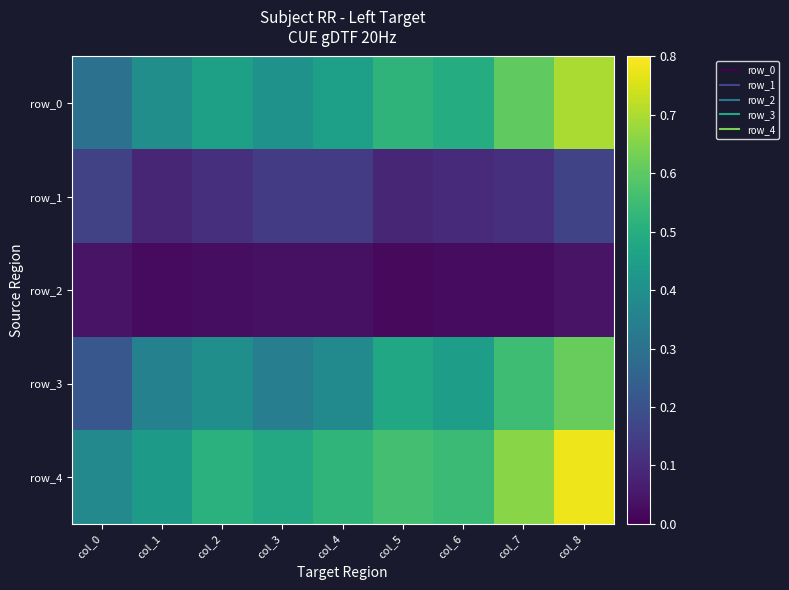

Which category has the lowest value in the row_1 series?

col_5